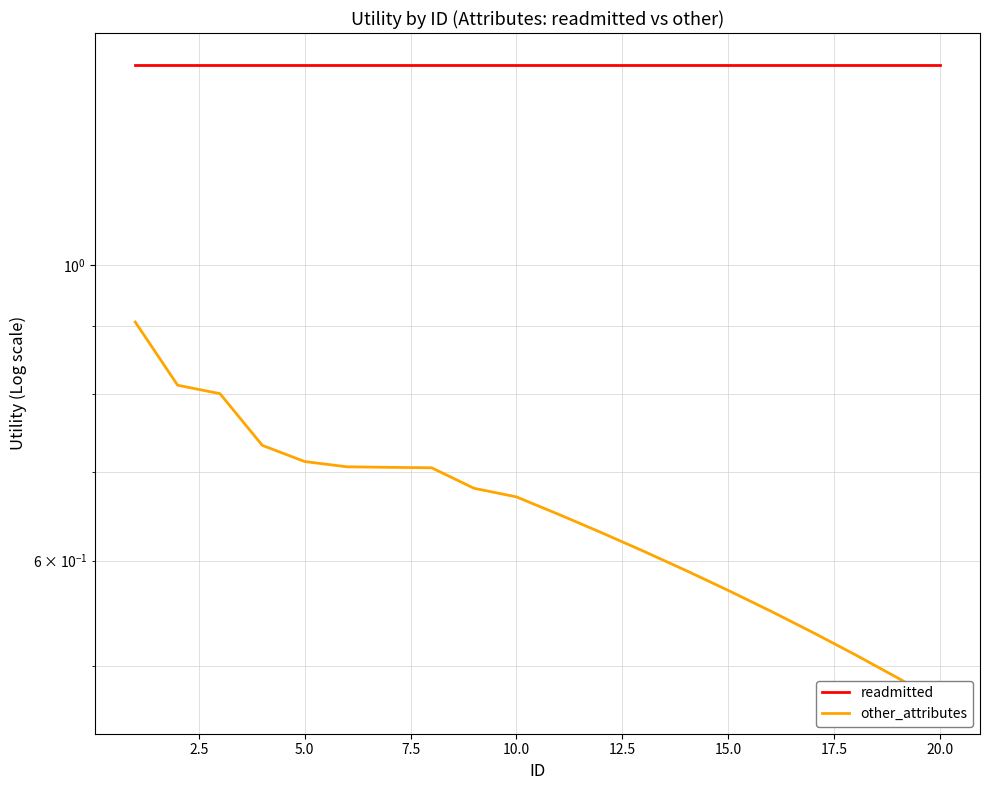

What is the minimum value for other_attributes?

0.5